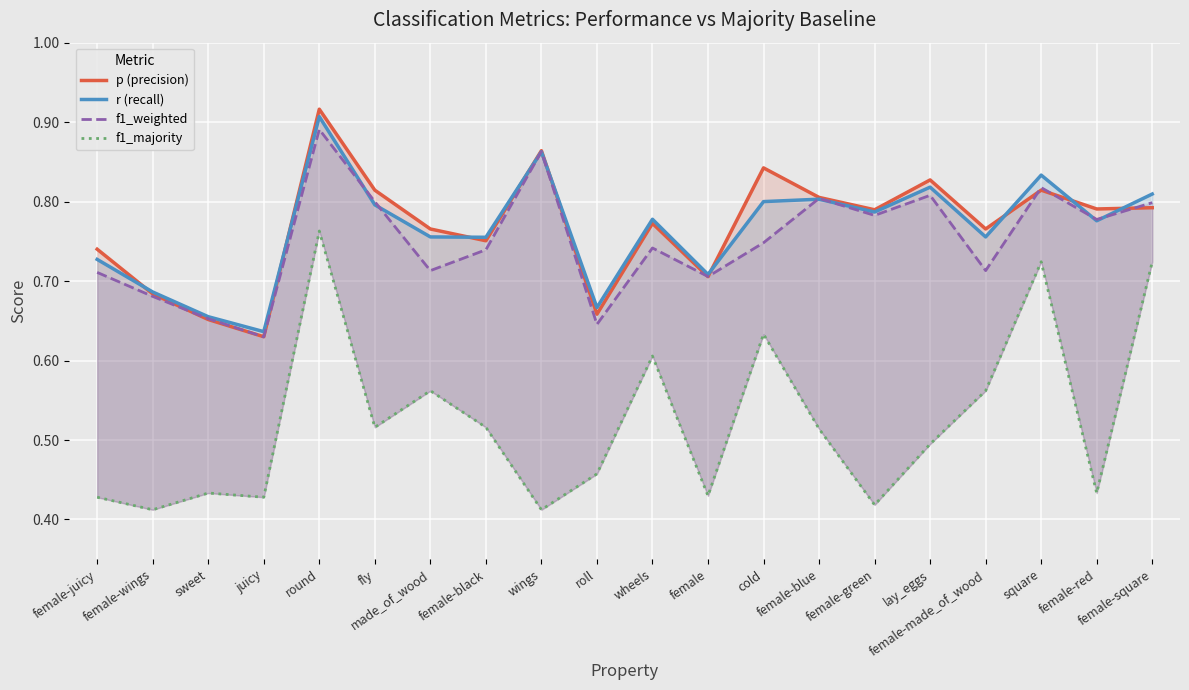

What is the total value across all series at lay_eggs?

2.9